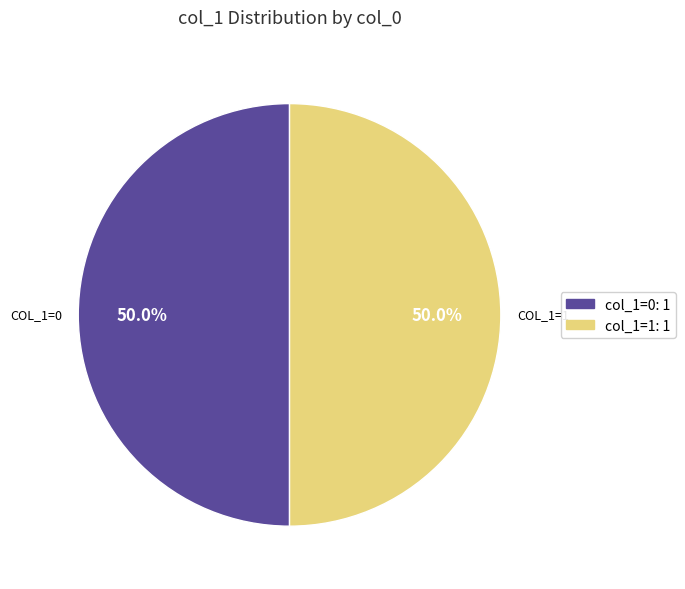

What portion of the pie excludes col_1=1: 1?

50.0%